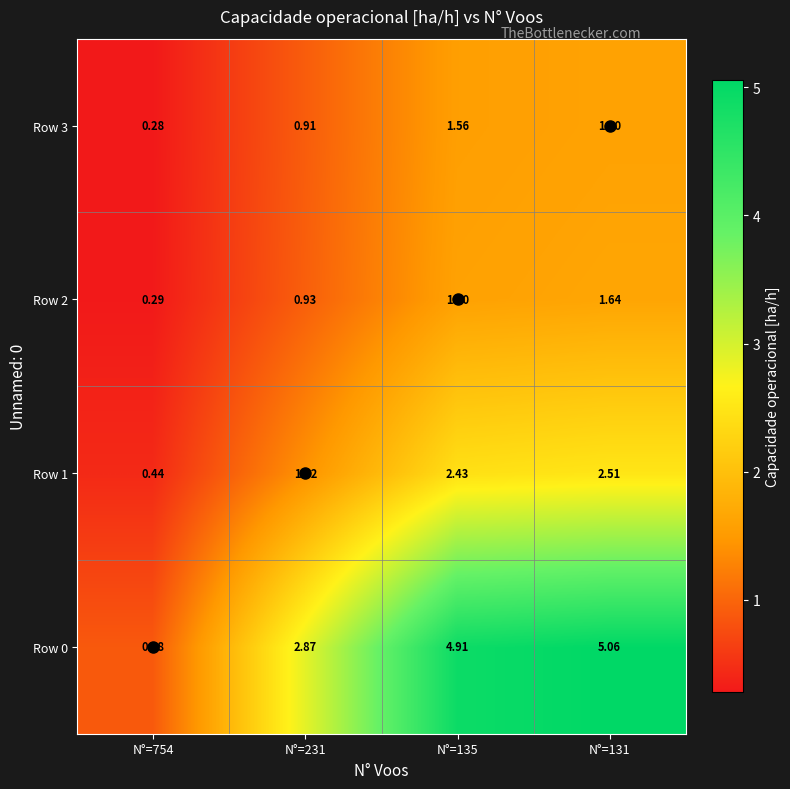

At how many categories does at least one series exceed 3?

2